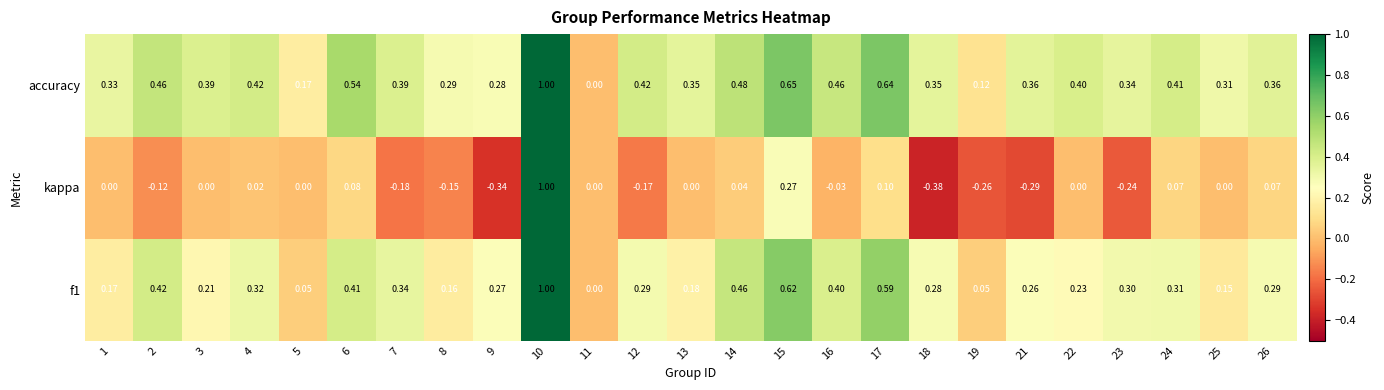

At which category is the sum across all series the highest?

10